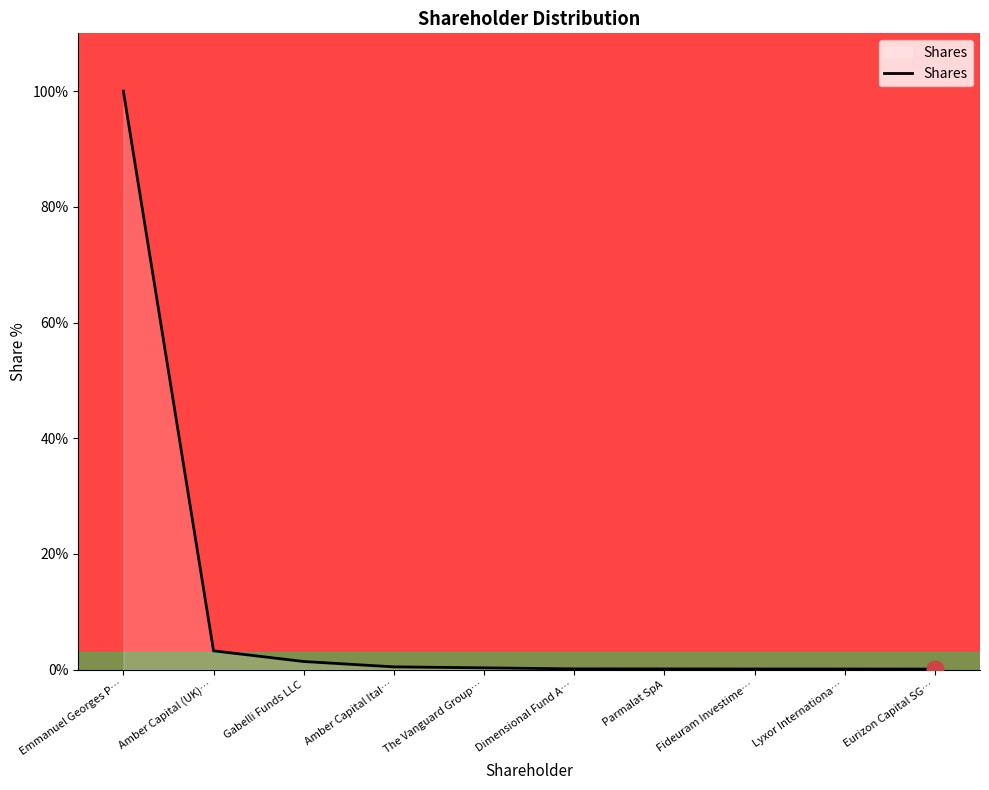

The chart shows a value of 25.5 at Emmanuel Georges P…. True or false?

False